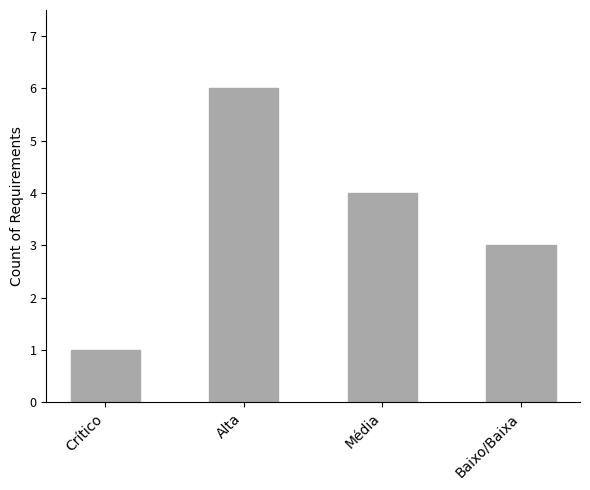

Reading right to left, transcribe all the data shown in this chart.

Baixo/Baixa=3	Média=4	Alta=6	Crítico=1